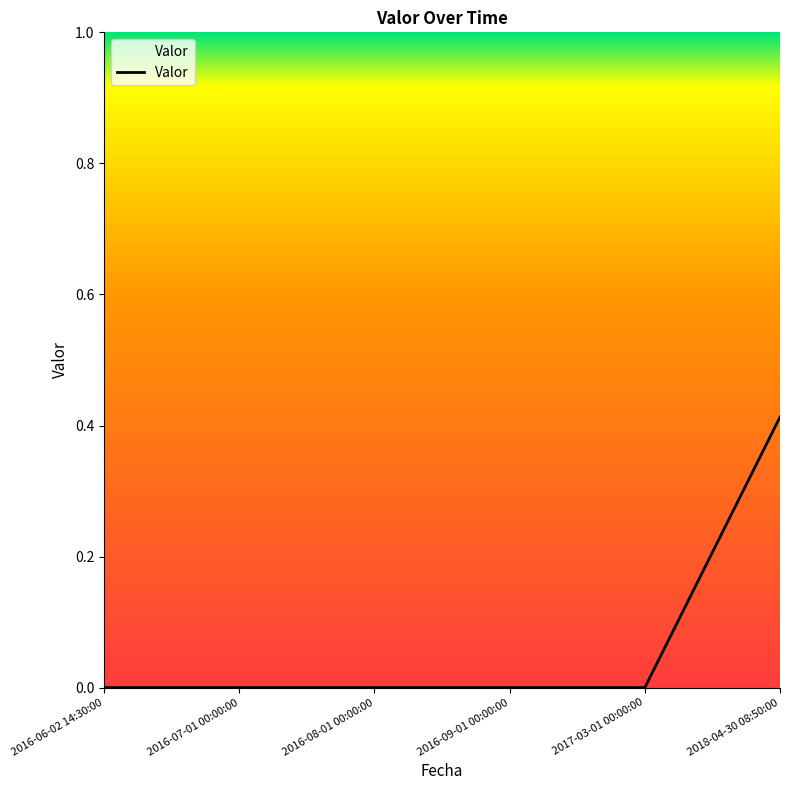

True or false: the data has more than 2 interior local peaks.

False